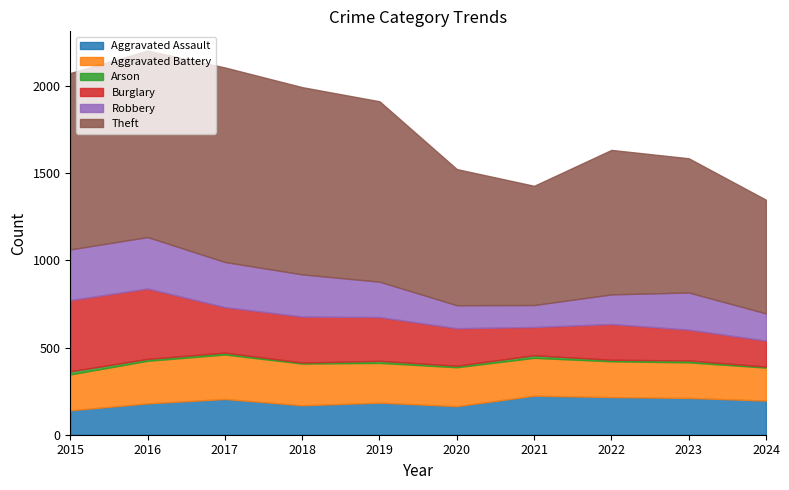

Reading right to left, extract all data points from this chart.

Aggravated Assault: 2024=196	2023=211	2022=216	2021=224	2020=164	2019=184	2018=169	2017=205	2016=180	2015=140
Aggravated Battery: 2024=189	2023=204	2022=205	2021=217	2020=223	2019=228	2018=239	2017=255	2016=244	2015=206
Arson: 2024=6	2023=11	2022=9	2021=15	2020=9	2019=12	2018=6	2017=11	2016=11	2015=18
Burglary: 2024=149	2023=177	2022=205	2021=162	2020=215	2019=251	2018=264	2017=261	2016=404	2015=408
Robbery: 2024=156	2023=213	2022=170	2021=126	2020=132	2019=203	2018=242	2017=259	2016=295	2015=291
Theft: 2024=652	2023=770	2022=829	2021=684	2020=781	2019=1035	2018=1074	2017=1116	2016=1070	2015=1012